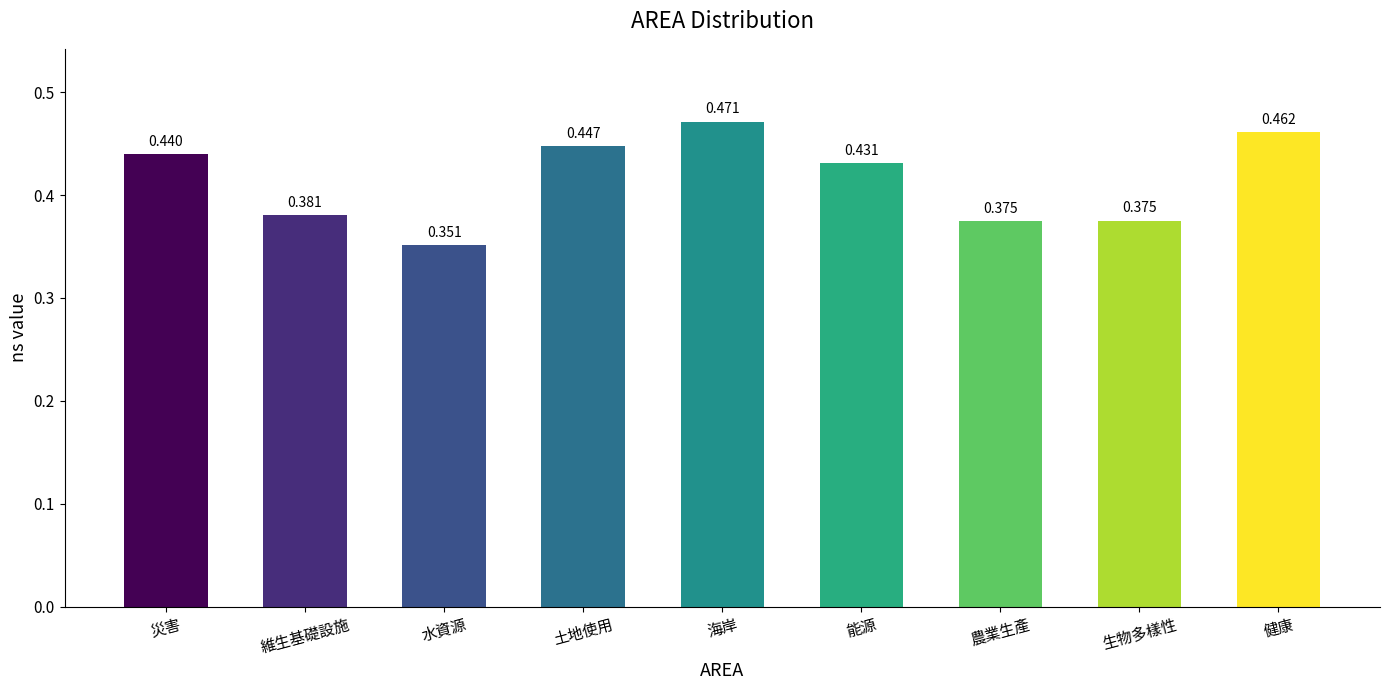

How many data points does each series have?

9